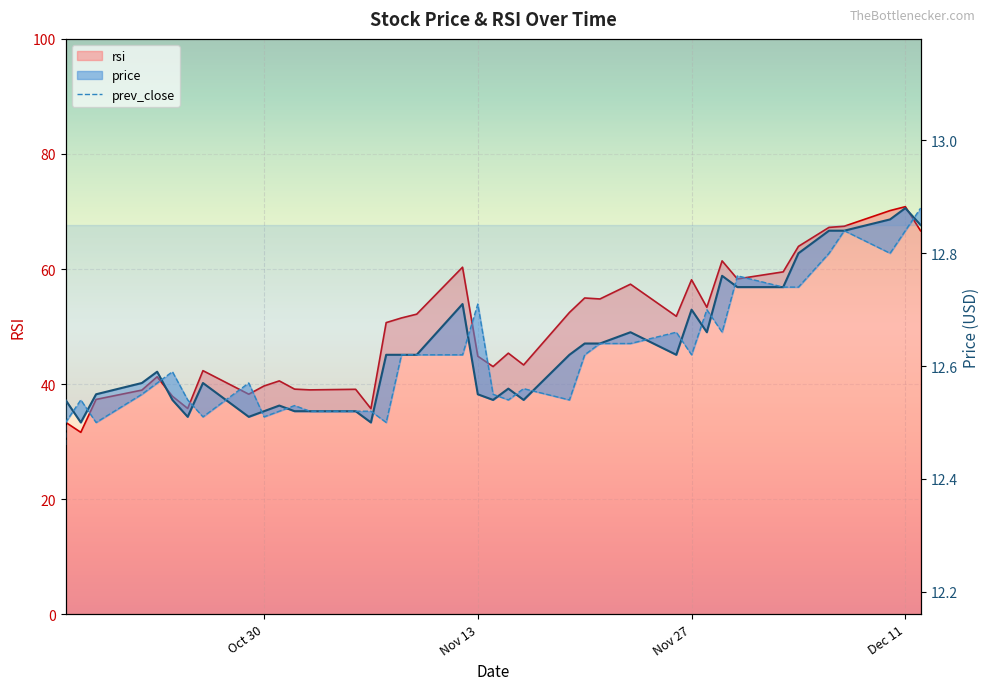

Is the value of prev_close at 2018-10-26 greater than the value of rsi at 2018-11-16?

No